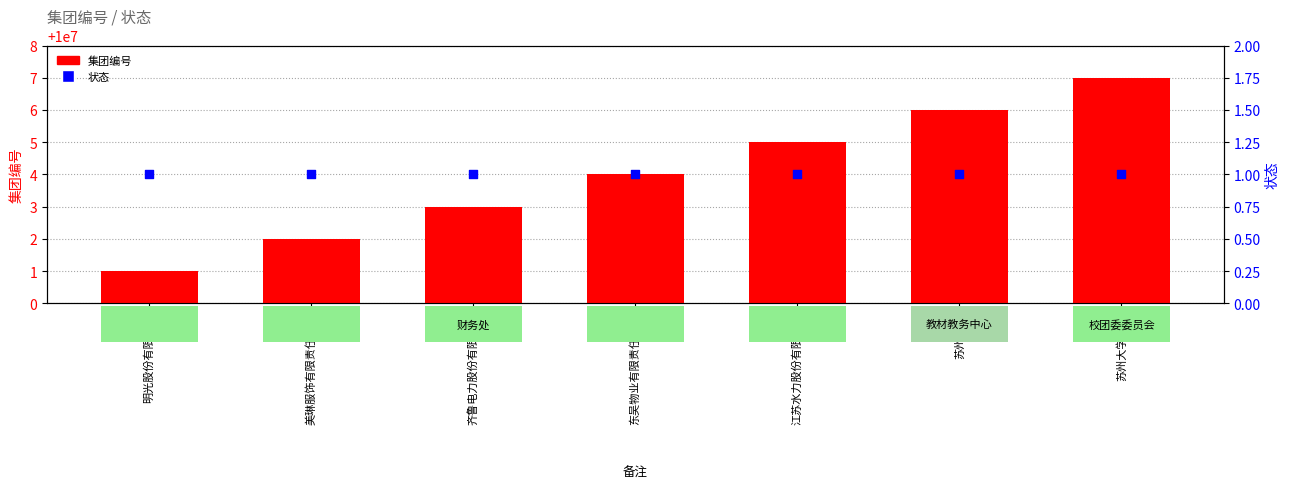

At which category is the sum across all series the highest?

苏州大学团委